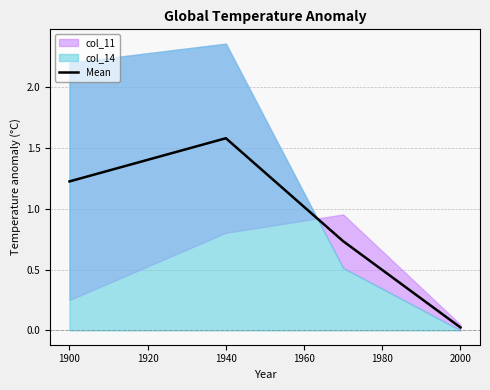

How many data points are above 1?

2